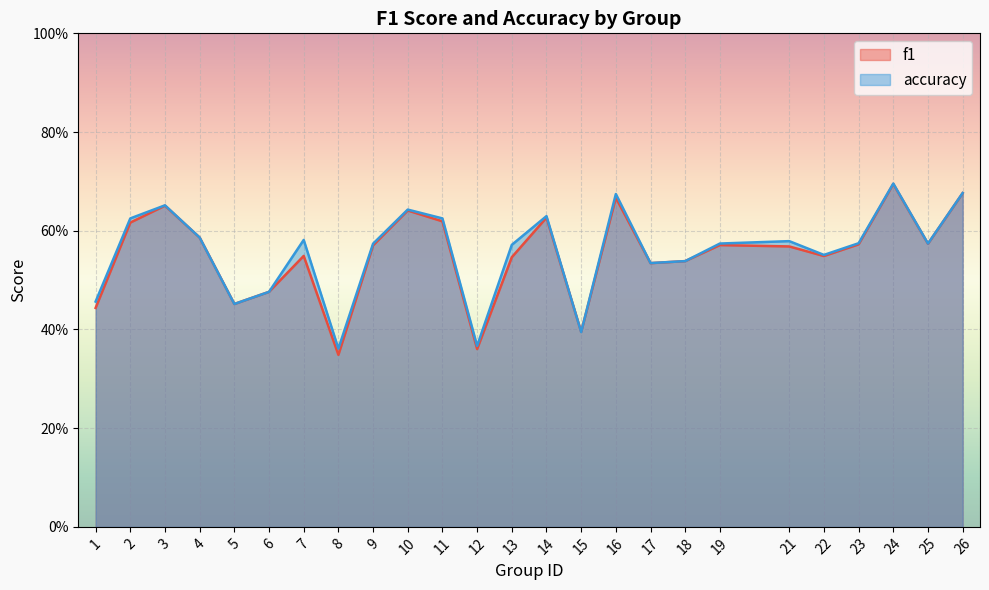

Where is the first local maximum for accuracy?

3